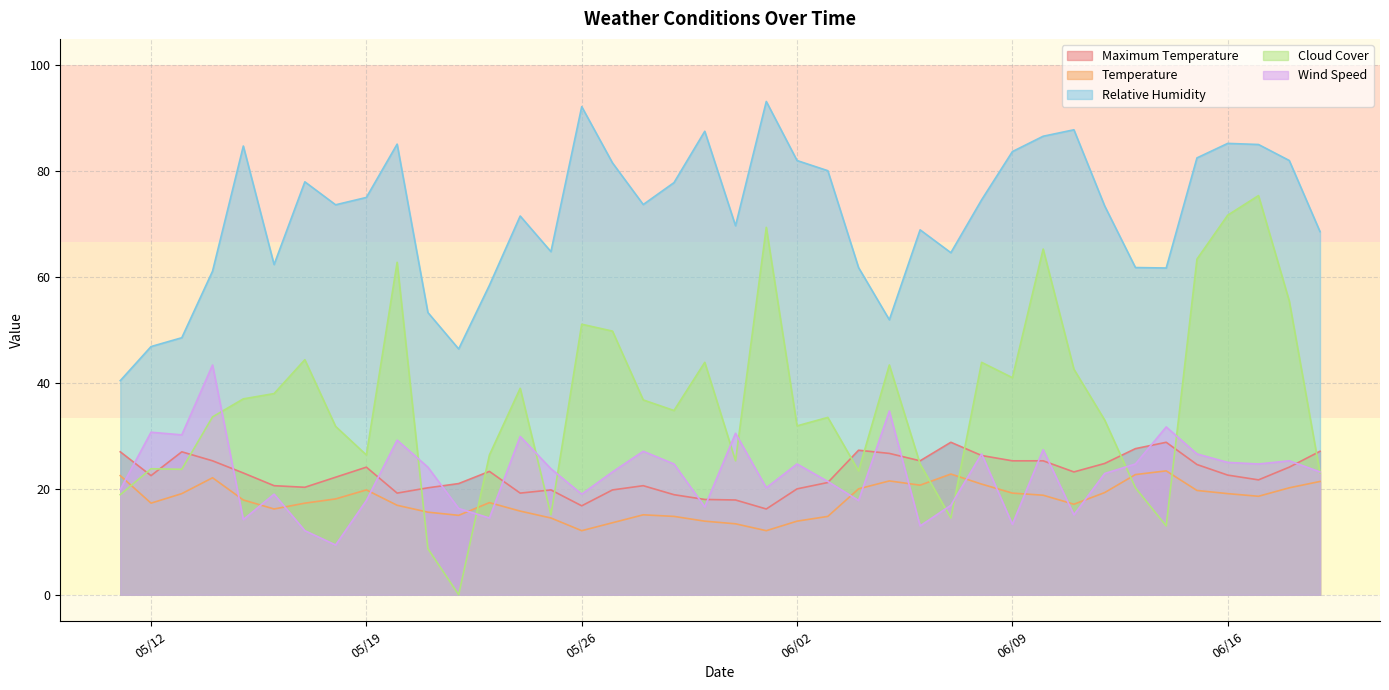

What is the difference between the Maximum Temperature values at 06/04/2020 and 05/15/2020?

4.3